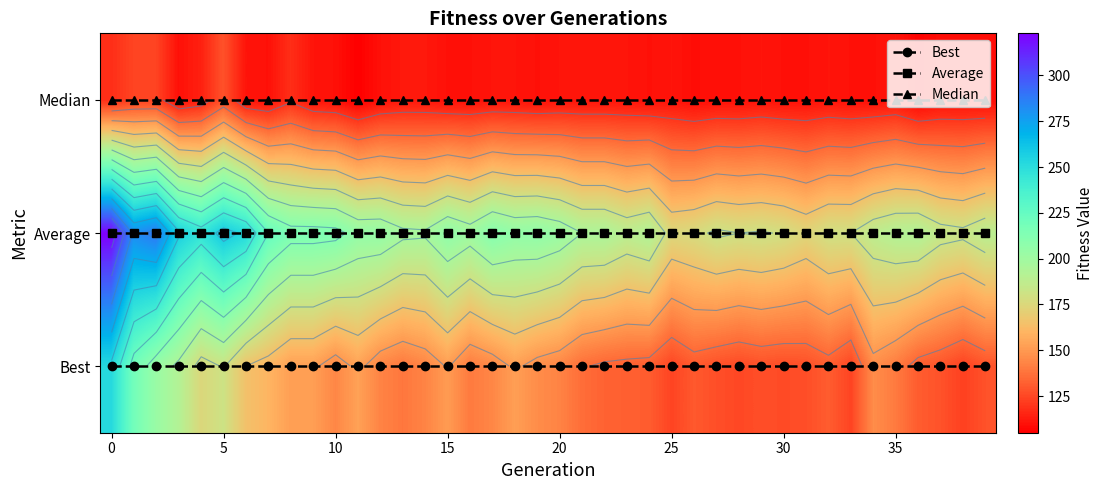

The Best series shows 0 at 10. True or false?

True